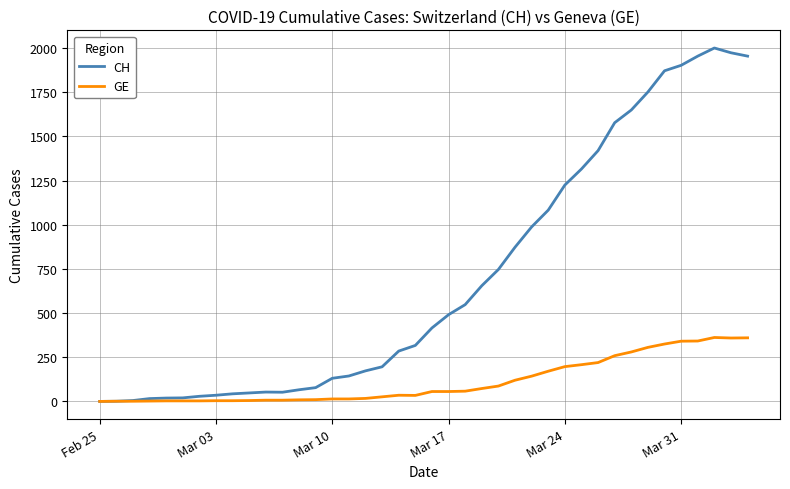

Count the number of categories in the chart.

40